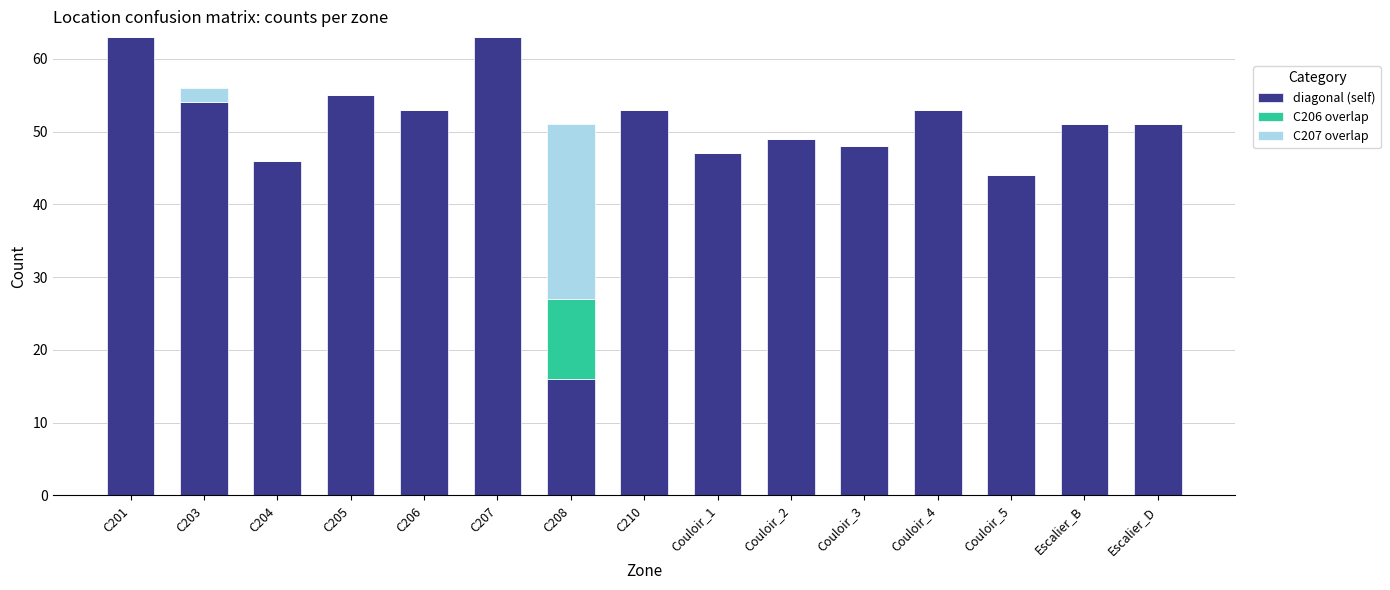

Where is diagonal (self) nearest to the value 39?

Couloir_5